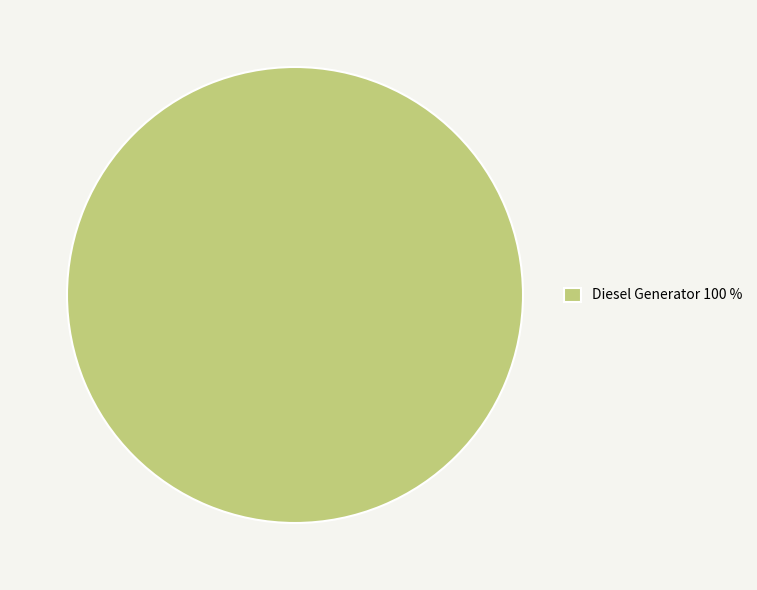

Is there a majority slice in this chart?

Yes